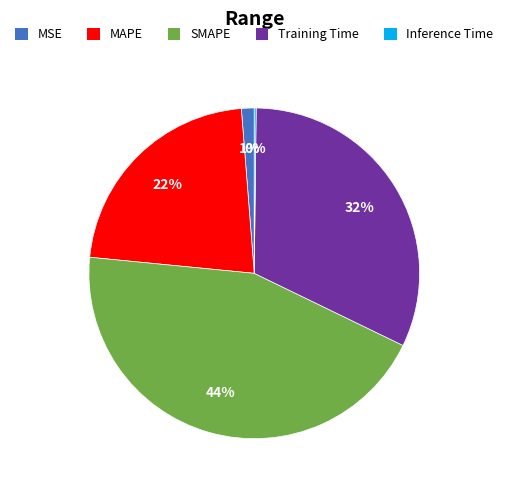

Which category has the biggest portion of the pie?

SMAPE